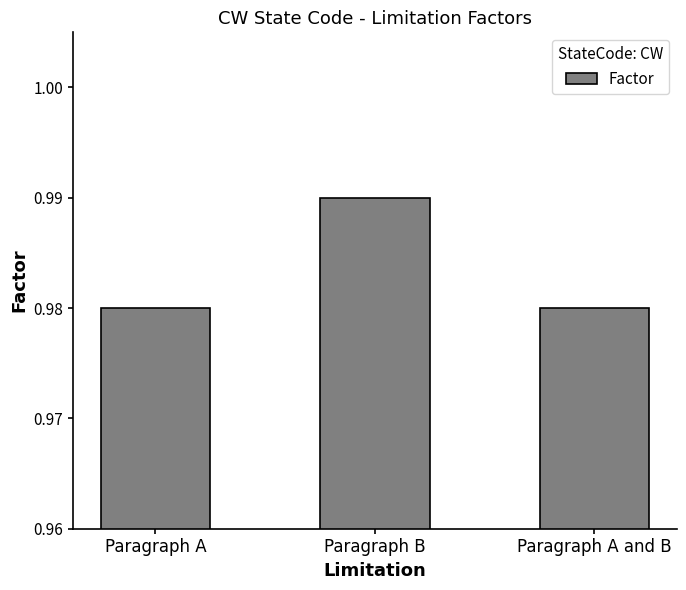

What position from the left is Paragraph A?

1